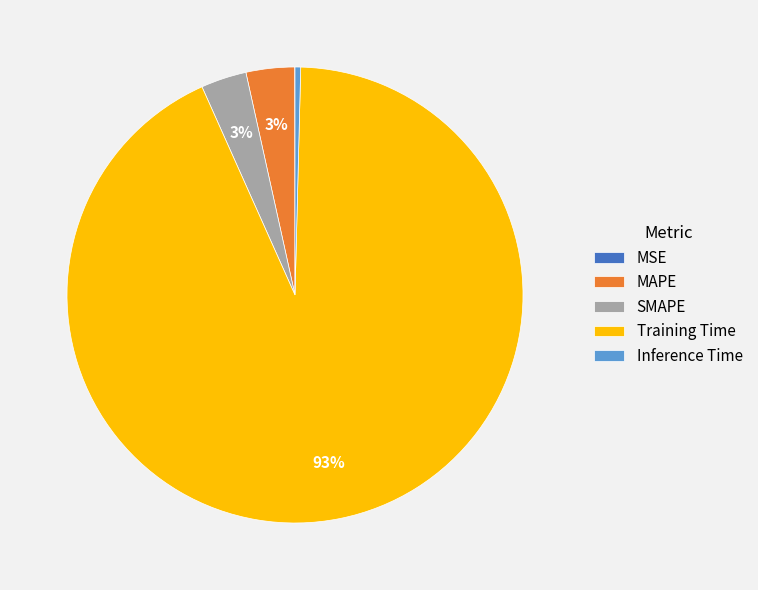

Combined, do Inference Time and Training Time account for over 50%?

Yes